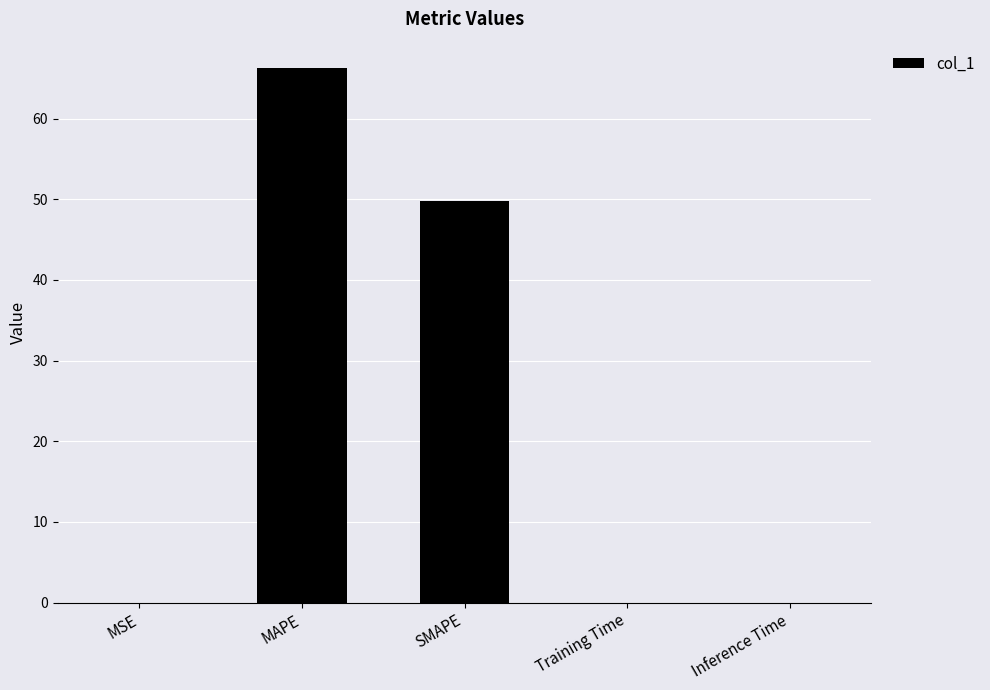

How many categories are shown in the chart?

5